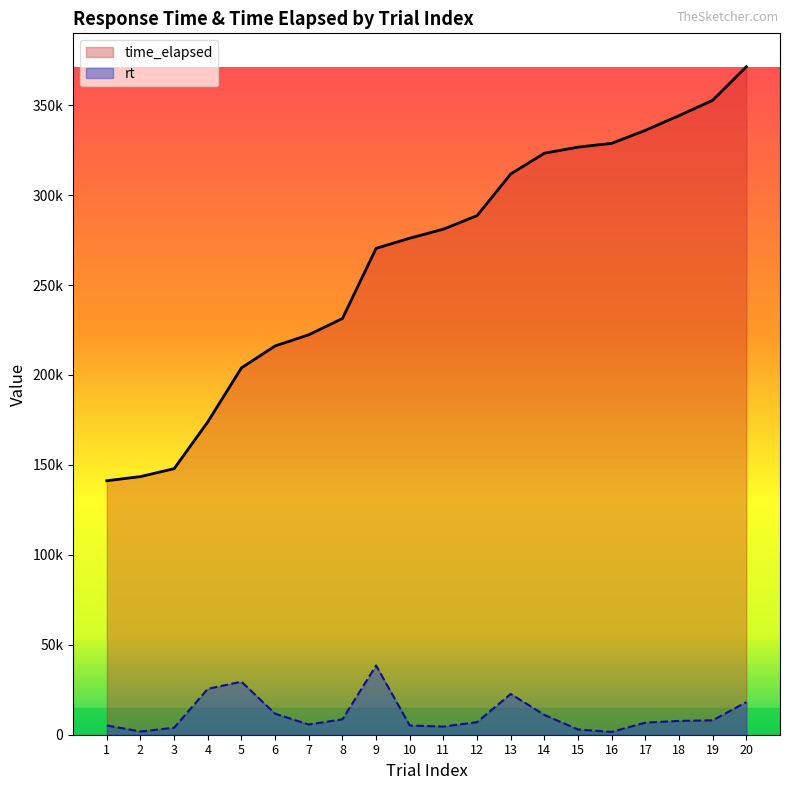

Which series has the largest total across all categories?

time_elapsed